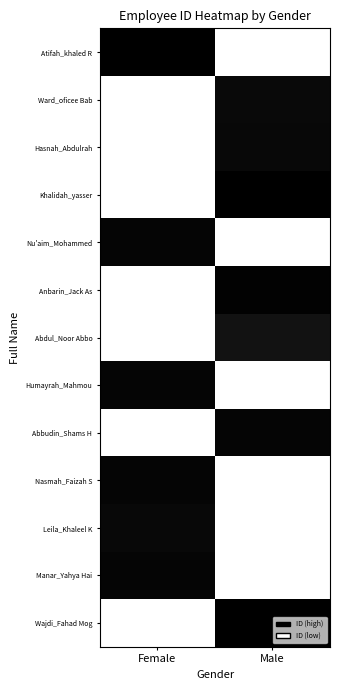

Reading right to left, what are all the values shown in this chart?

Atifah_khaled R: Male=0.0	Female=1.0
Ward_oficee Bab: Male=1.0	Female=0.0
Hasnah_Abdulrah: Male=1.0	Female=0.0
Khalidah_yasser: Male=1.0	Female=0.0
Nu'aim_Mohammed: Male=0.0	Female=1.0
Anbarin_Jack As: Male=1.0	Female=0.0
Abdul_Noor Abbo: Male=0.9	Female=0.0
Humayrah_Mahmou: Male=0.0	Female=1.0
Abbudin_Shams H: Male=1.0	Female=0.0
Nasmah_Faizah S: Male=0.0	Female=1.0
Leila_Khaleel K: Male=0.0	Female=1.0
Manar_Yahya Hai: Male=0.0	Female=1.0
Wajdi_Fahad Mog: Male=1.0	Female=0.0